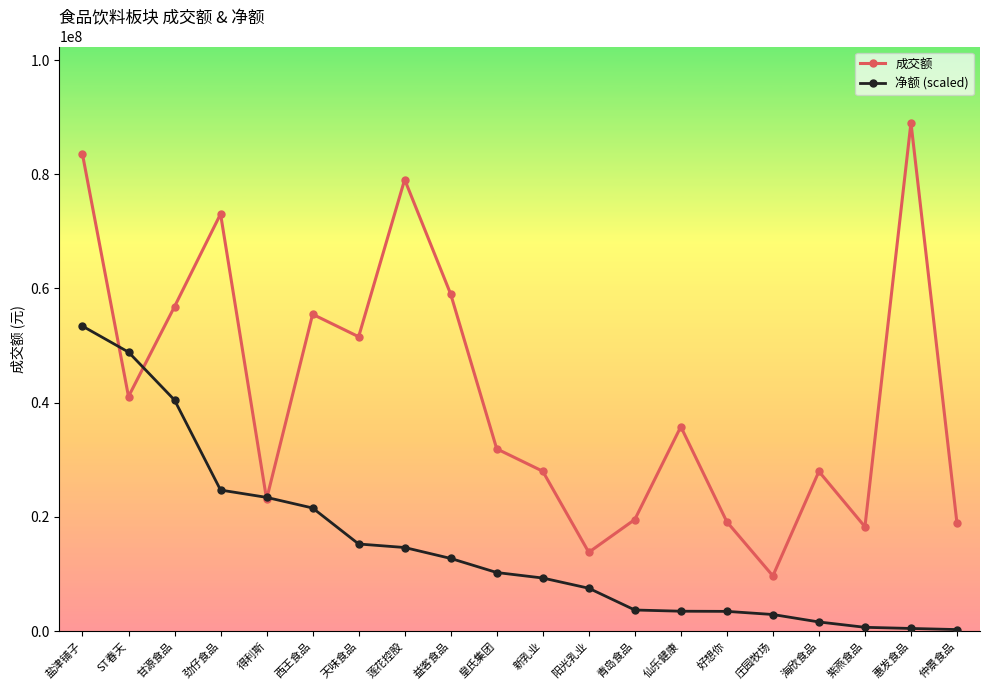

What is the maximum value shown in the chart?

89018175.0